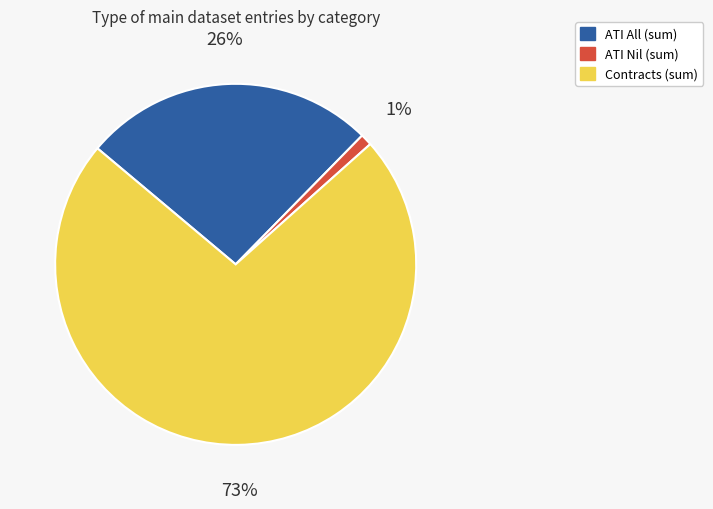

To the nearest percent, what is the average slice percentage?

33%